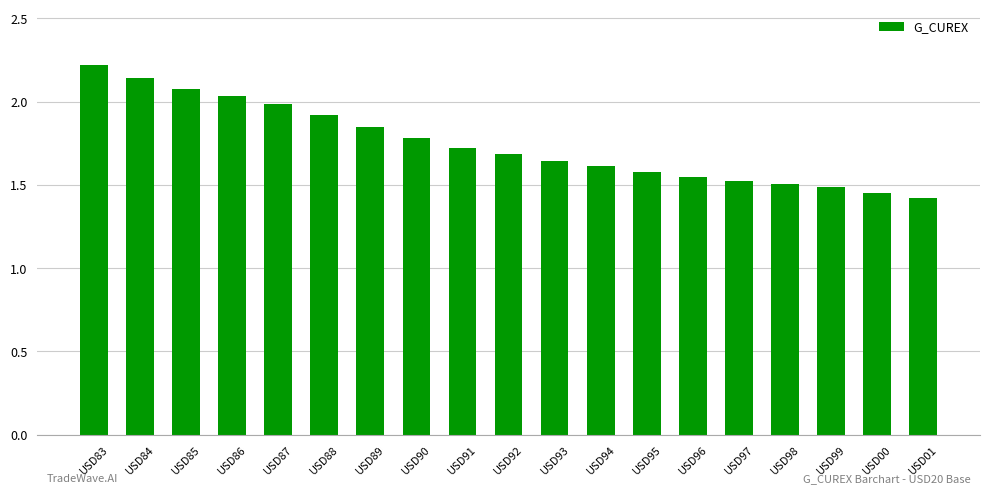

True or false: the data shows 1.1 at USD95.

False